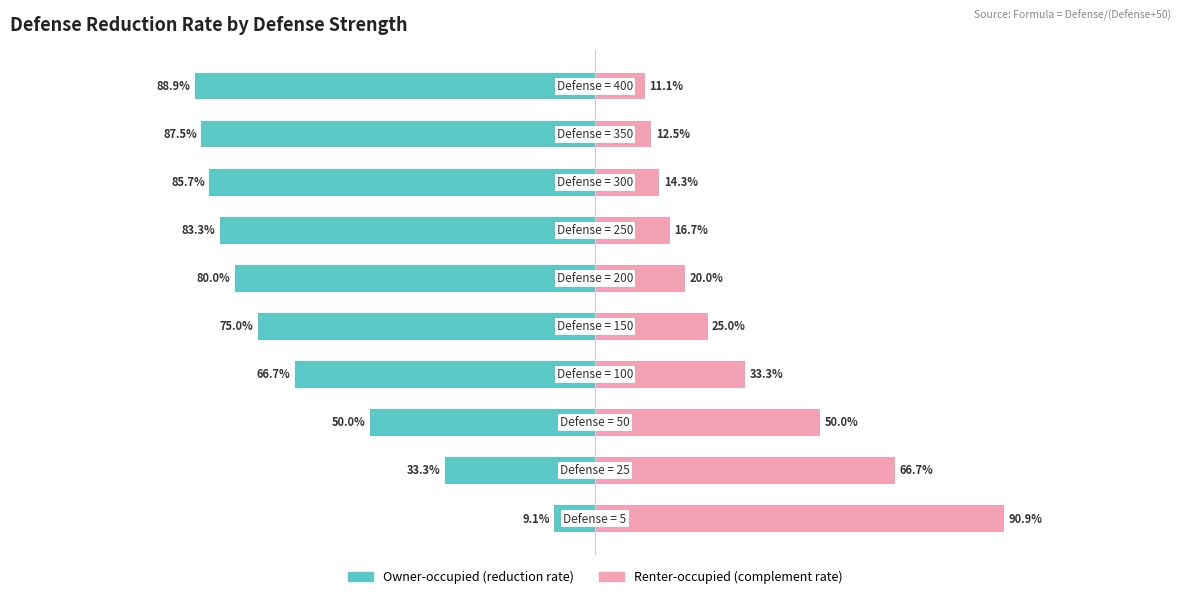

True or false: Renter-occupied has a value of 1.1 at 1.

False